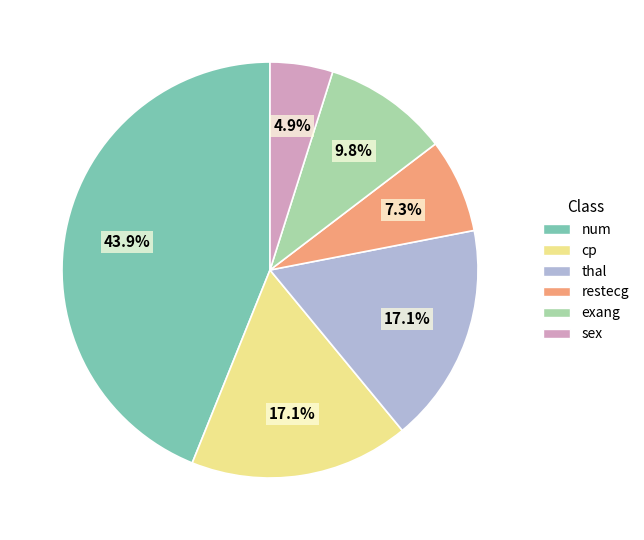

How many slices are in this pie chart?

6